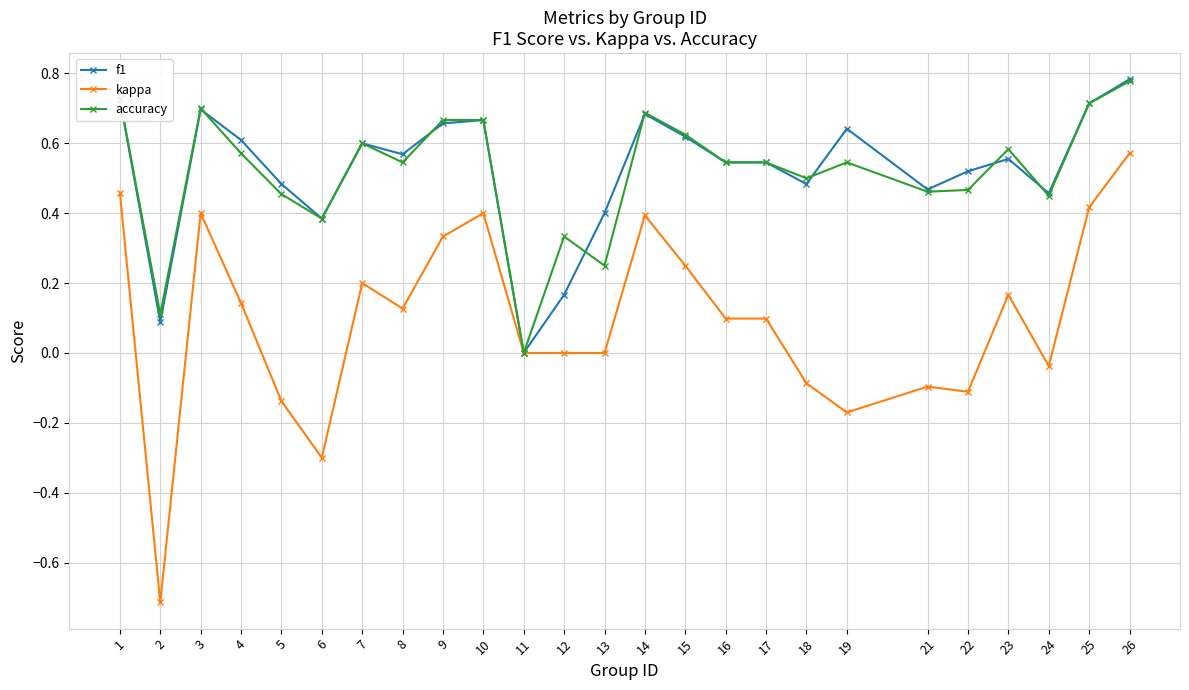

Which series has the largest range (max minus min)?

kappa